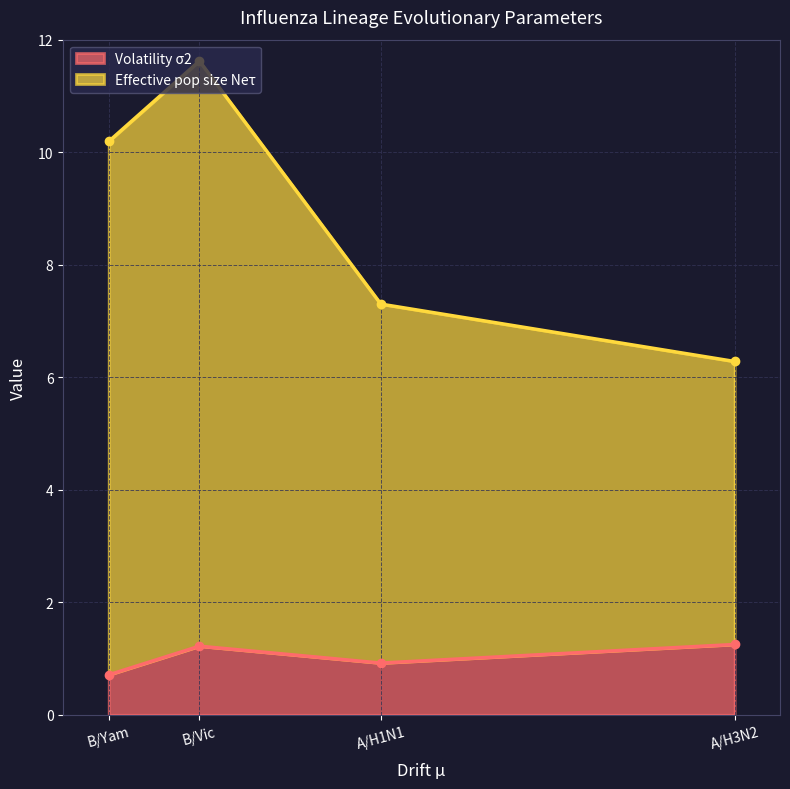

At which category does Volatility σ2 reach its first local valley?

A/H1N1